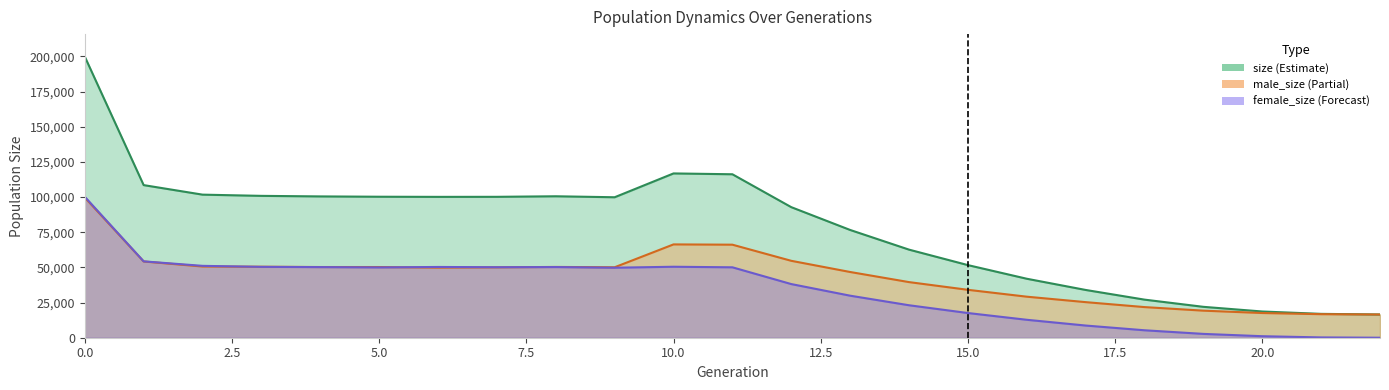

At which category does male_size reach its first local valley?

6